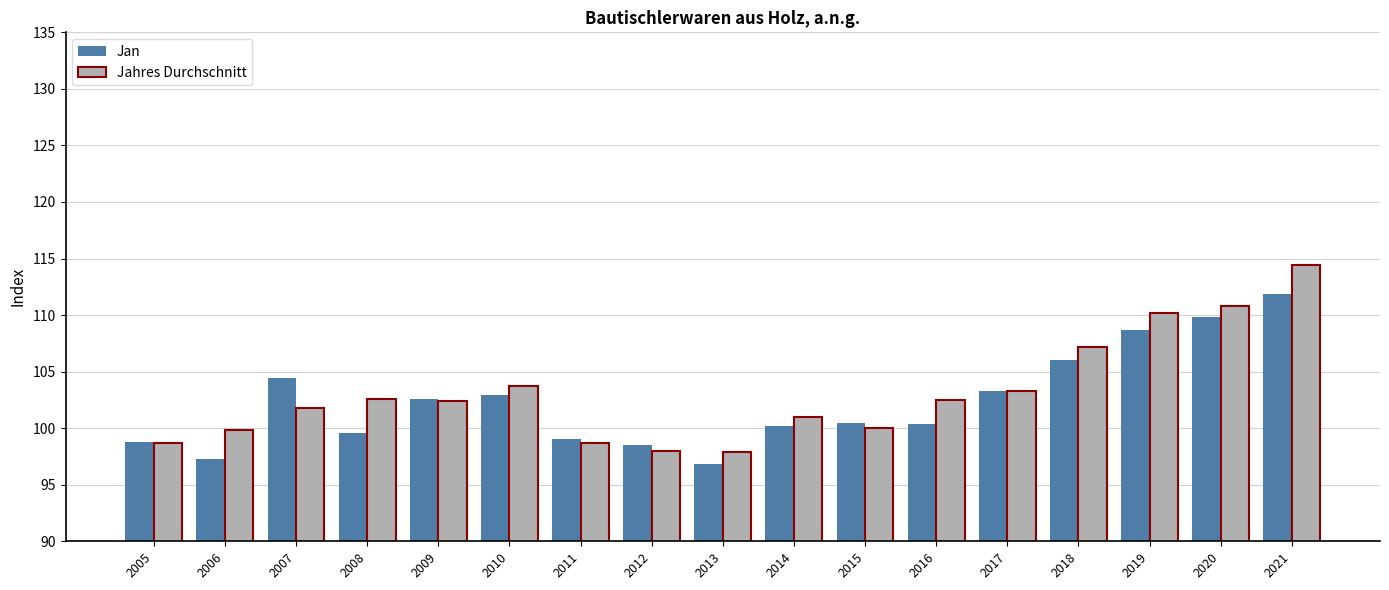

Which series changed the most between 2009 and 2020?

Jahres Durchschnitt